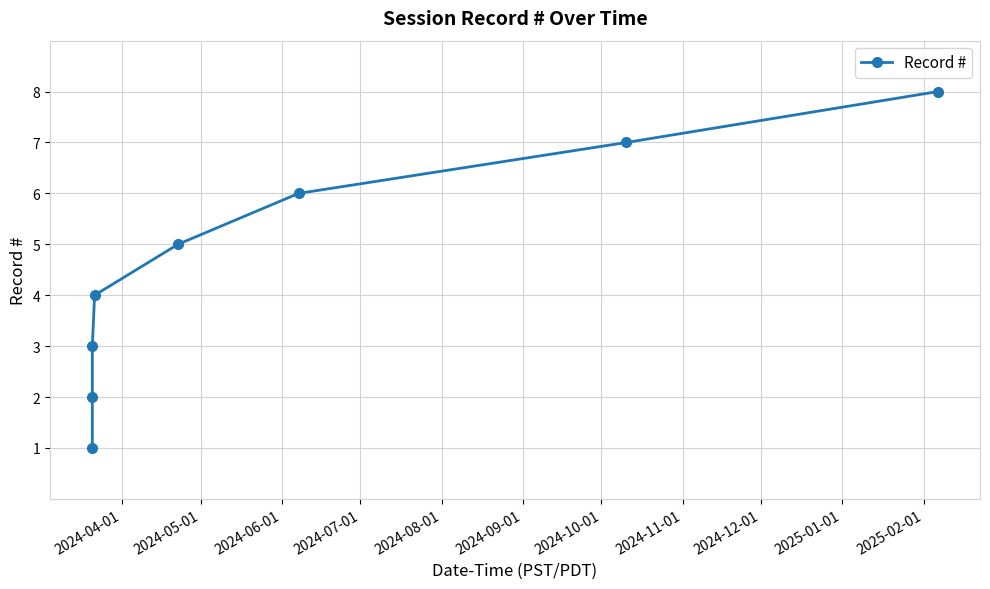

Does the chart have visible grid lines?

Yes